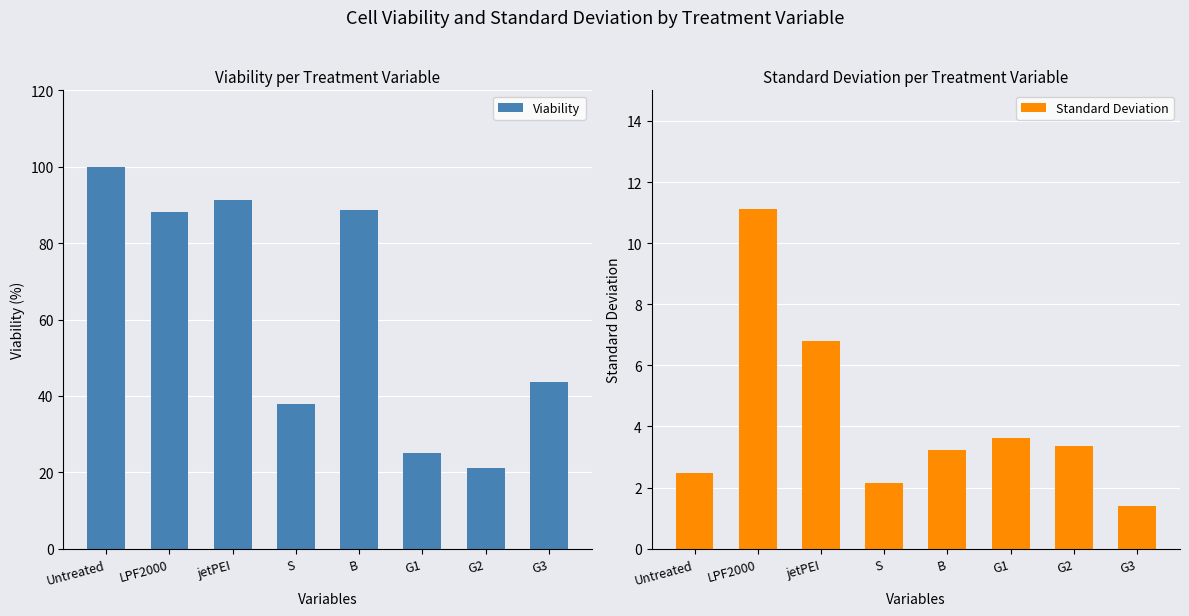

What is the spread (max minus min) of values at S?

35.7